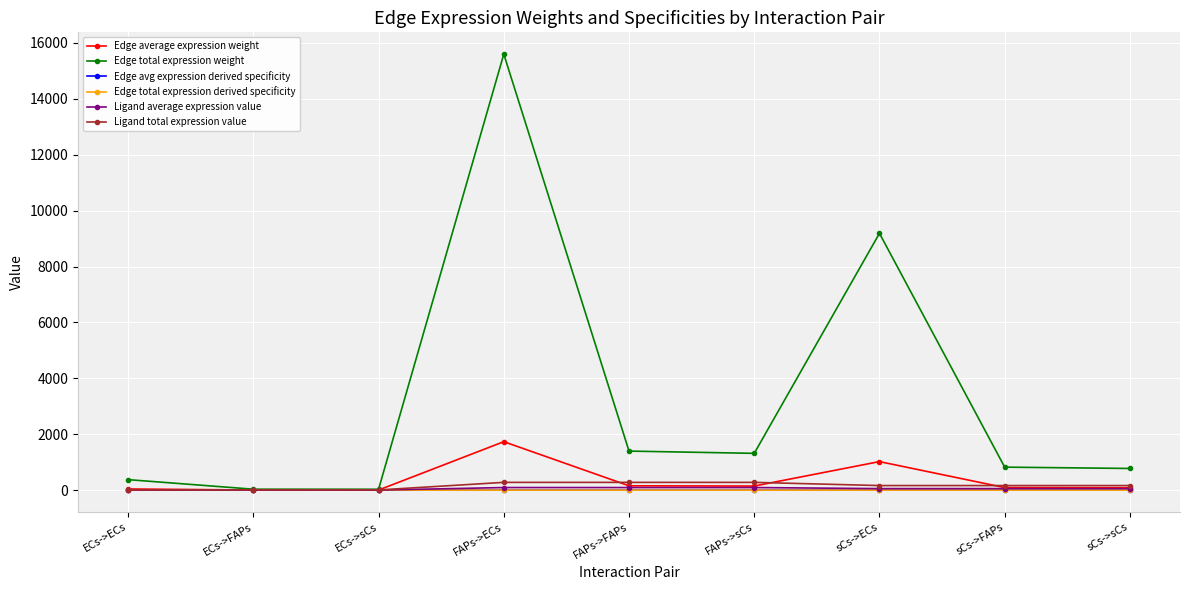

Does the chart have visible grid lines?

Yes